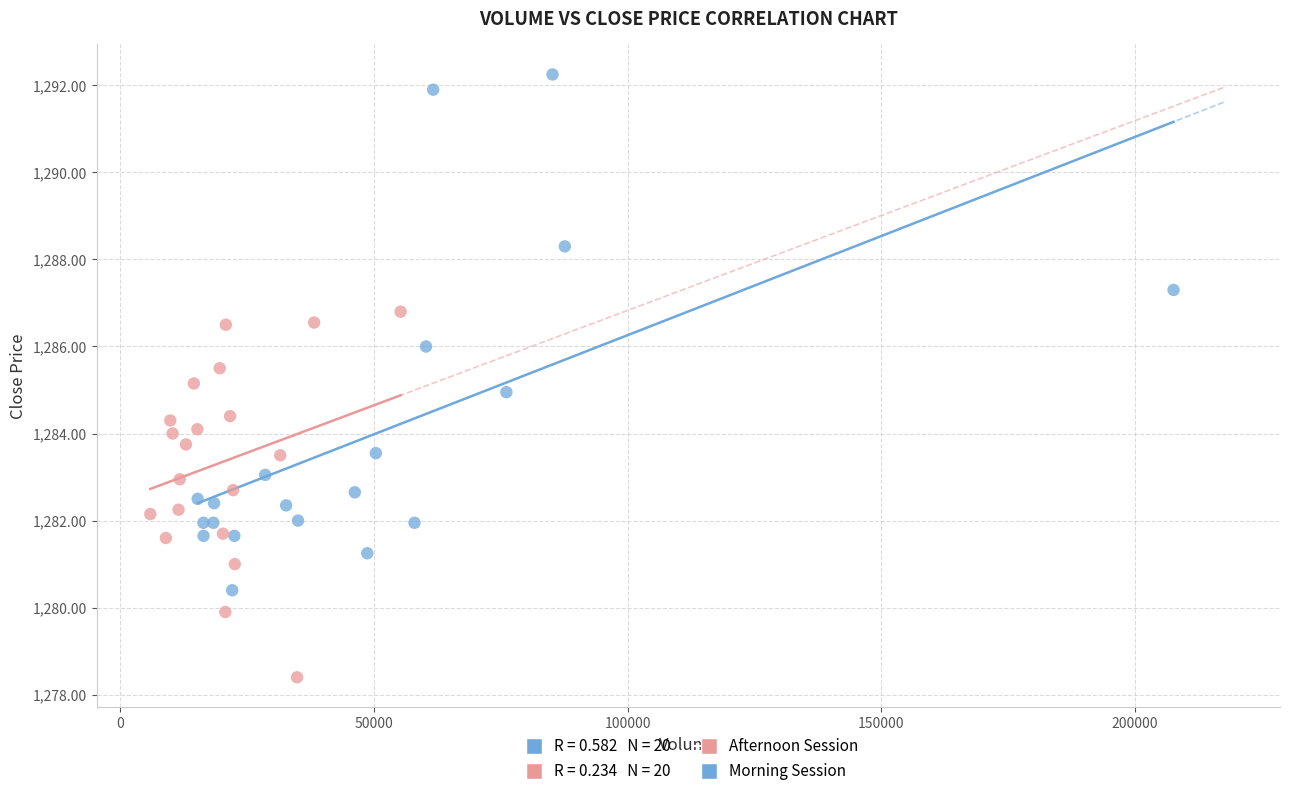

Which series has the widest spread of Y values?

Morning Session